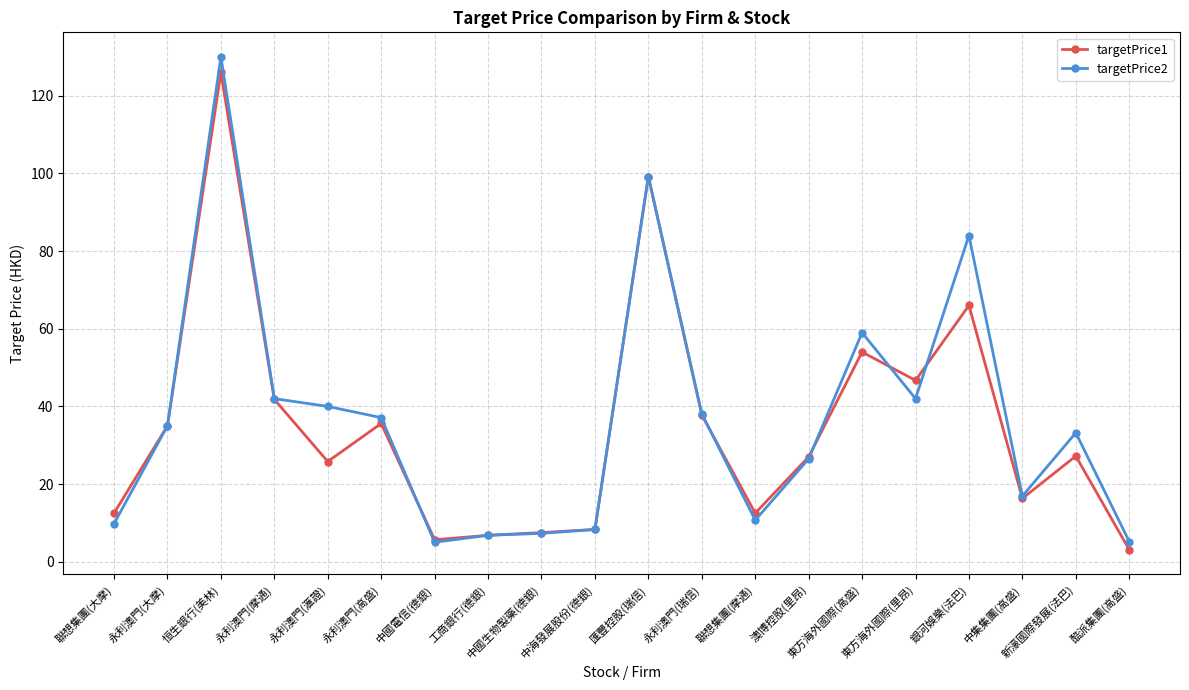

The targetPrice2 series shows 130.0 at 恒生銀行(美林). True or false?

True